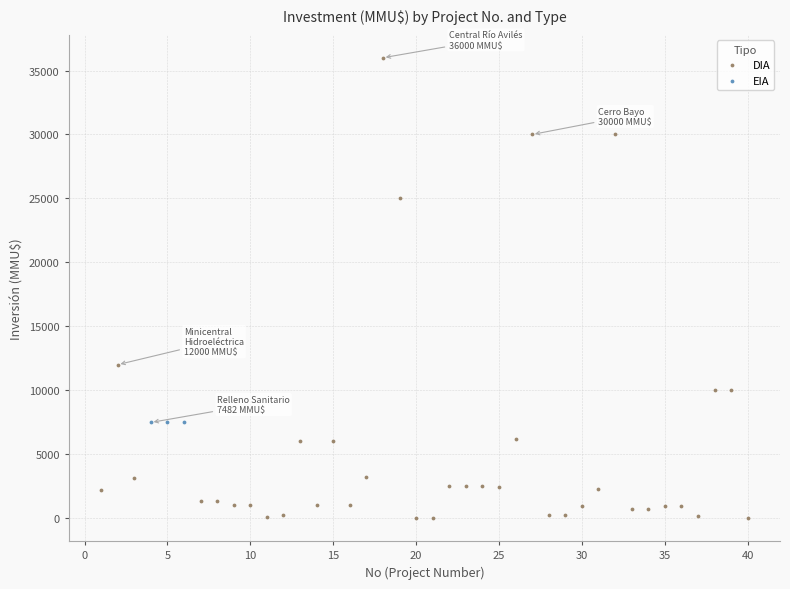

Which series contains the highest Y value?

DIA